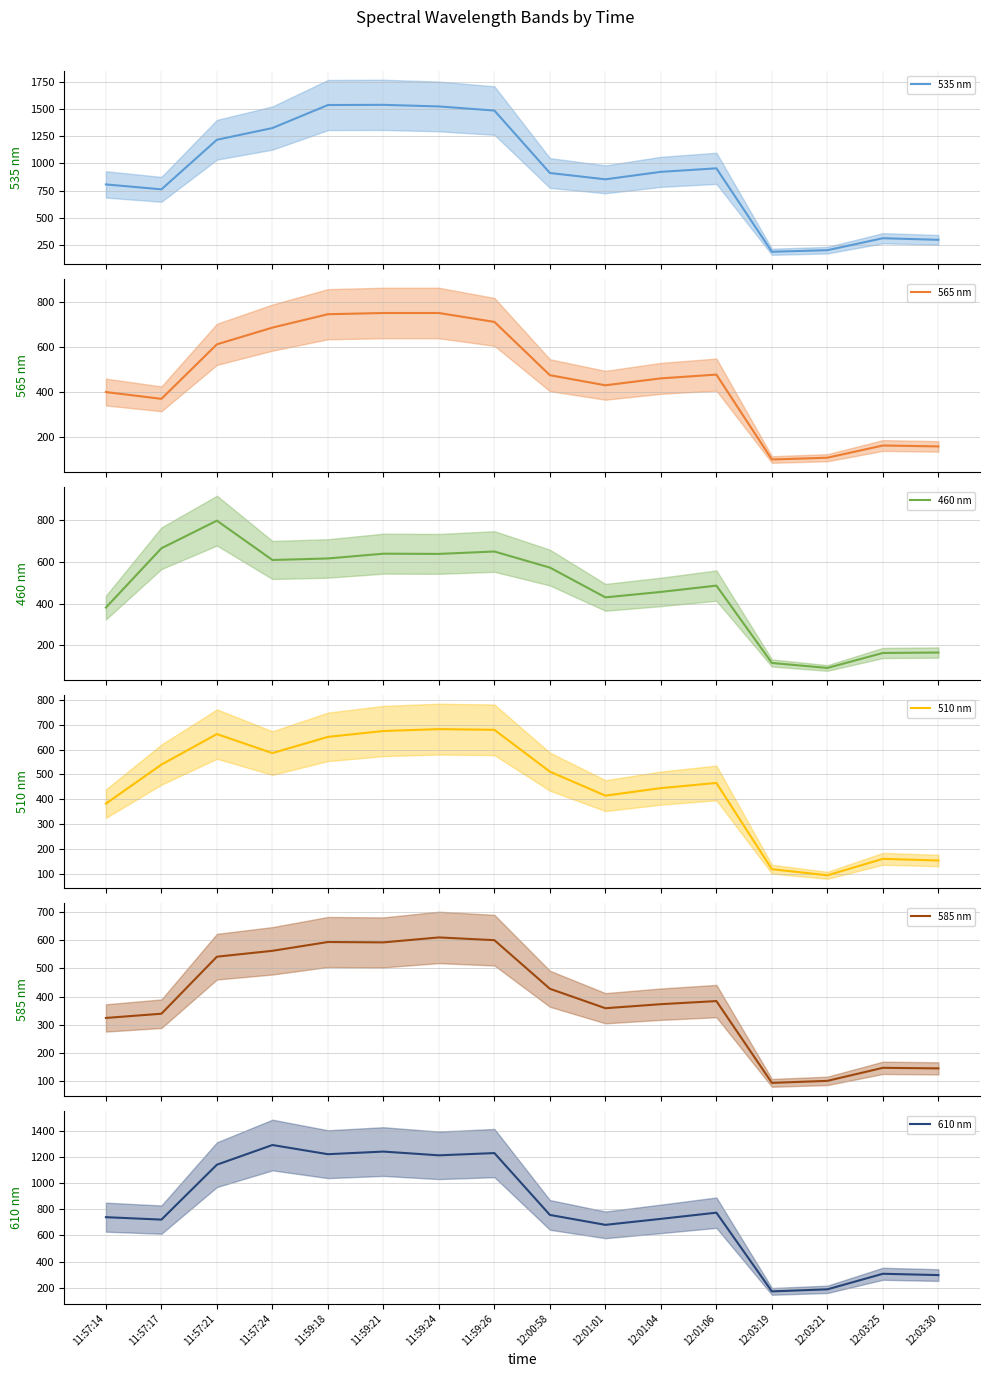

Reading right to left, list all the values displayed in this chart.

535 nm: 12:03:30=297.2	12:03:25=311.8	12:03:21=201.9	12:03:19=187.4	12:01:06=953.9	12:01:04=921.6	12:01:01=852.9	12:00:58=911.1	11:59:26=1484.6	11:59:24=1522.5	11:59:21=1537.1	11:59:18=1535.5	11:57:24=1323.8	11:57:21=1216.4	11:57:17=760.9	11:57:14=806.1
565 nm: 12:03:30=156.5	12:03:25=160.6	12:03:21=106.1	12:03:19=98.1	12:01:06=476.9	12:01:04=460.1	12:01:01=429.2	12:00:58=474.2	11:59:26=712.0	11:59:24=751.7	11:59:21=751.7	11:59:18=746.3	11:57:24=686.5	11:57:21=612.0	11:57:17=368.8	11:57:14=399.0
460 nm: 12:03:30=164.9	12:03:25=162.8	12:03:21=90.8	12:03:19=114.8	12:01:06=486.2	12:01:04=456.0	12:01:01=429.9	12:00:58=572.8	11:59:26=650.0	11:59:24=638.6	11:59:21=639.6	11:59:18=616.7	11:57:24=609.4	11:57:21=798.2	11:57:17=665.7	11:57:14=380.9
510 nm: 12:03:30=153.3	12:03:25=159.9	12:03:21=93.7	12:03:19=118.3	12:01:06=465.5	12:01:04=444.6	12:01:01=414.4	12:00:58=510.9	11:59:26=679.3	11:59:24=682.1	11:59:21=674.5	11:59:18=650.9	11:57:24=585.6	11:57:21=662.2	11:57:17=539.3	11:57:14=382.2
585 nm: 12:03:30=144.3	12:03:25=146.3	12:03:21=99.9	12:03:19=92.7	12:01:06=384.0	12:01:04=372.9	12:01:01=358.5	12:00:58=427.8	11:59:26=600.8	11:59:24=610.6	11:59:21=593.0	11:59:18=594.3	11:57:24=562.9	11:57:21=542.0	11:57:17=338.9	11:57:14=323.9
610 nm: 12:03:30=296.4	12:03:25=306.4	12:03:21=187.6	12:03:19=171.8	12:01:06=773.2	12:01:04=726.0	12:01:01=680.1	12:00:58=756.0	11:59:26=1228.5	11:59:24=1211.4	11:59:21=1240.0	11:59:18=1220.0	11:57:24=1290.1	11:57:21=1139.8	11:57:17=720.2	11:57:14=738.9